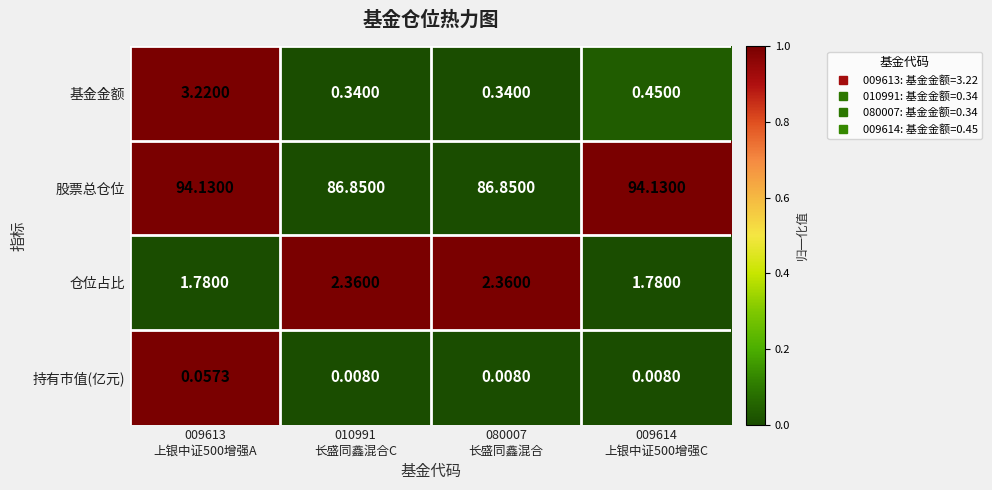

Which series changed the most between 080007
长盛同鑫混合 and 009614
上银中证500增强C?

股票总仓位